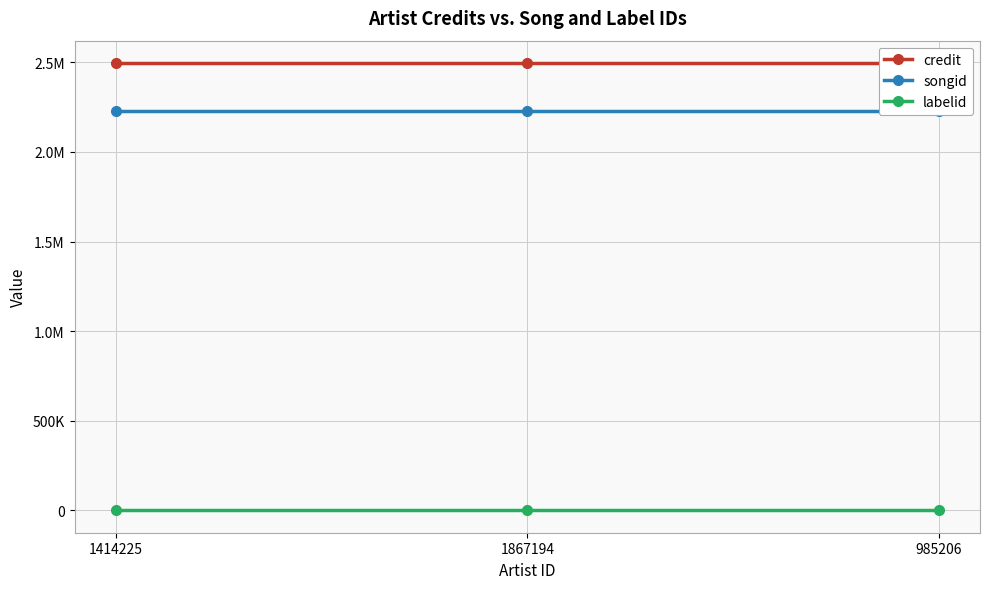

What is the sum of all credit values?

7487610